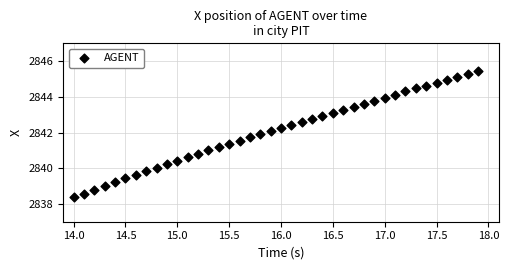

What is the range of X values (max minus min)?

3.9